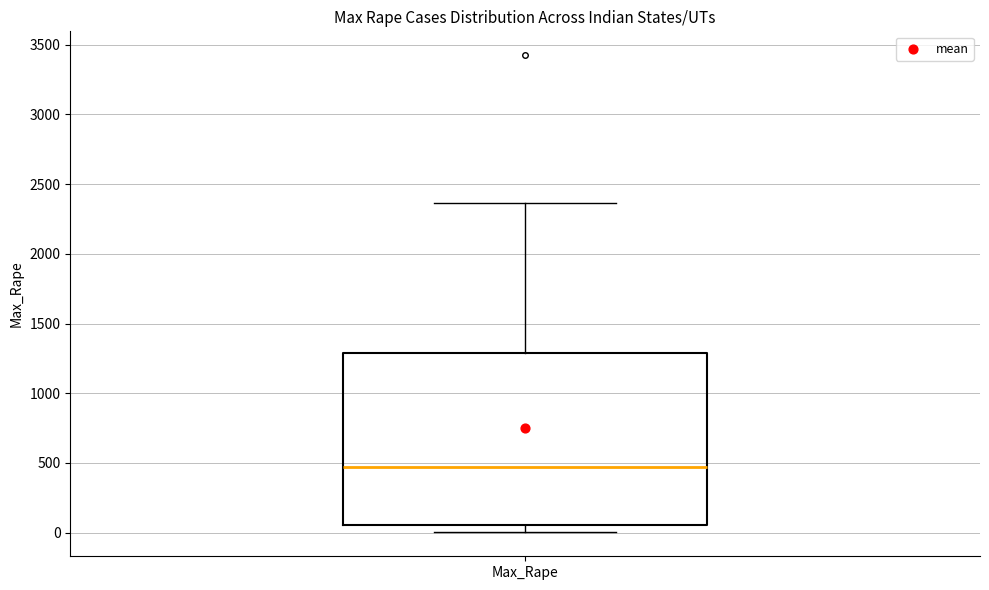

Where is the lower edge of the box for Max_Rape on the y-axis? The values are not printed on the chart, so give them approximately, as read against the axis.

50